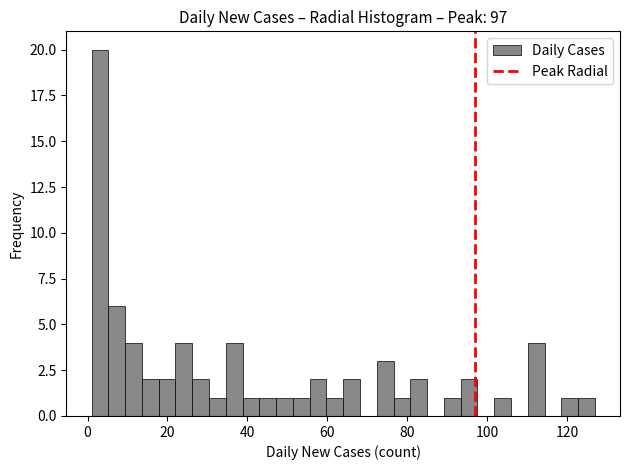

Read against the x-axis, roughly where is the centre of the tallest bar?

4